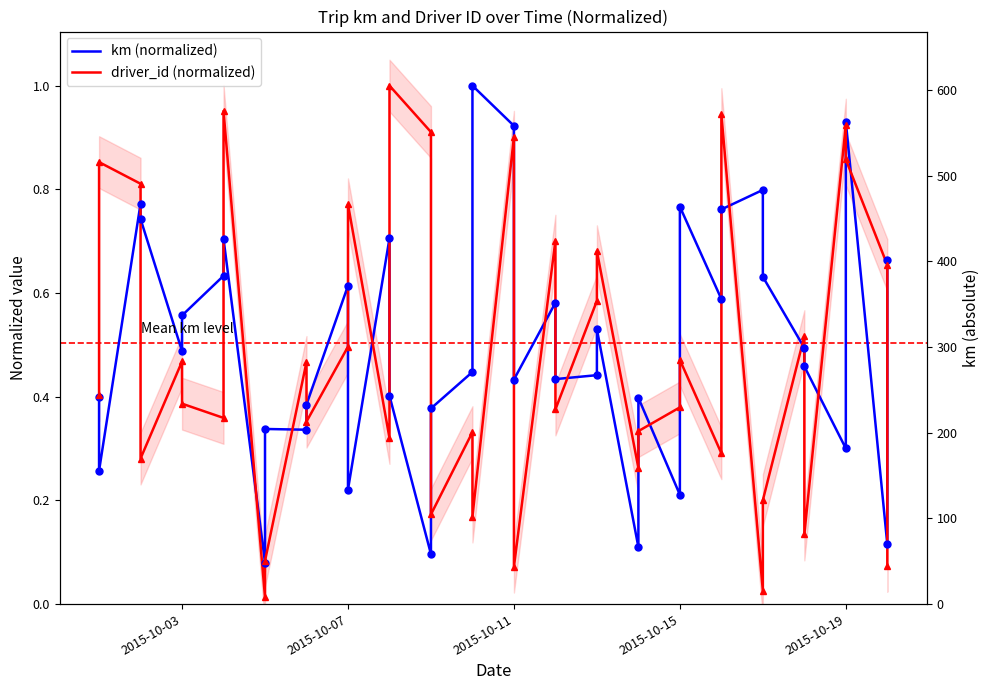

The value of km (normalized) at 2015-10-07 is 0.3. True or false?

False